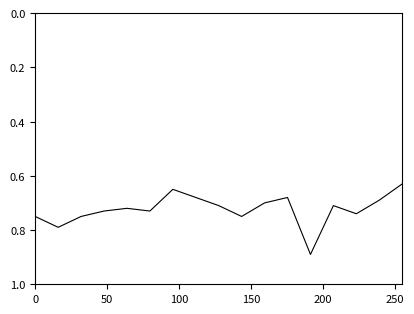

What is the difference between the maximum and minimum values?

0.3